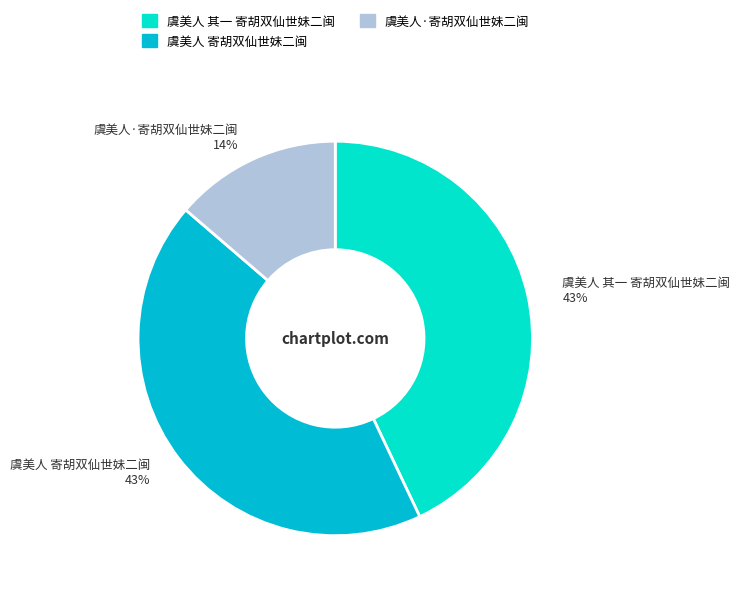

Does 虞美人·寄胡双仙世妹二闽 account for over 50% of the chart?

No